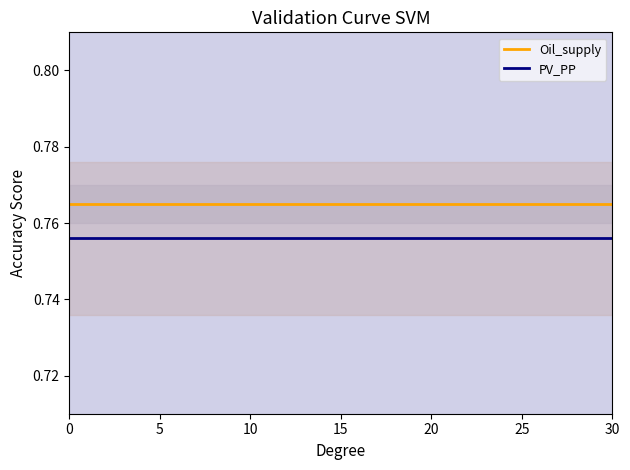

At how many categories does at least one series exceed 0?

31